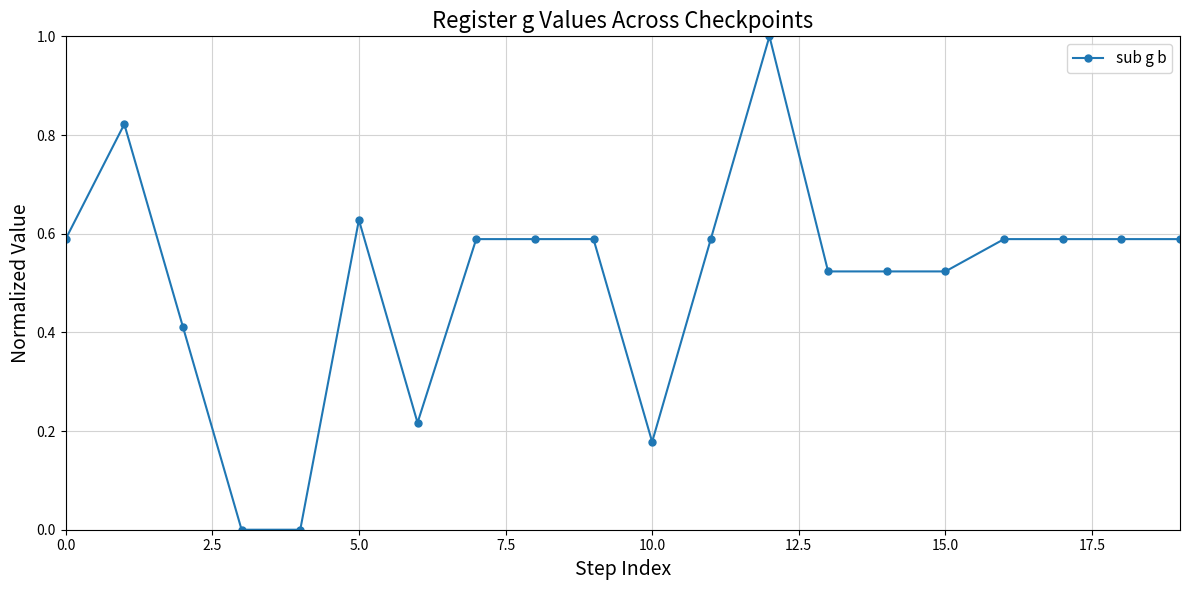

True or false: the data has more than 0 interior local peaks.

True